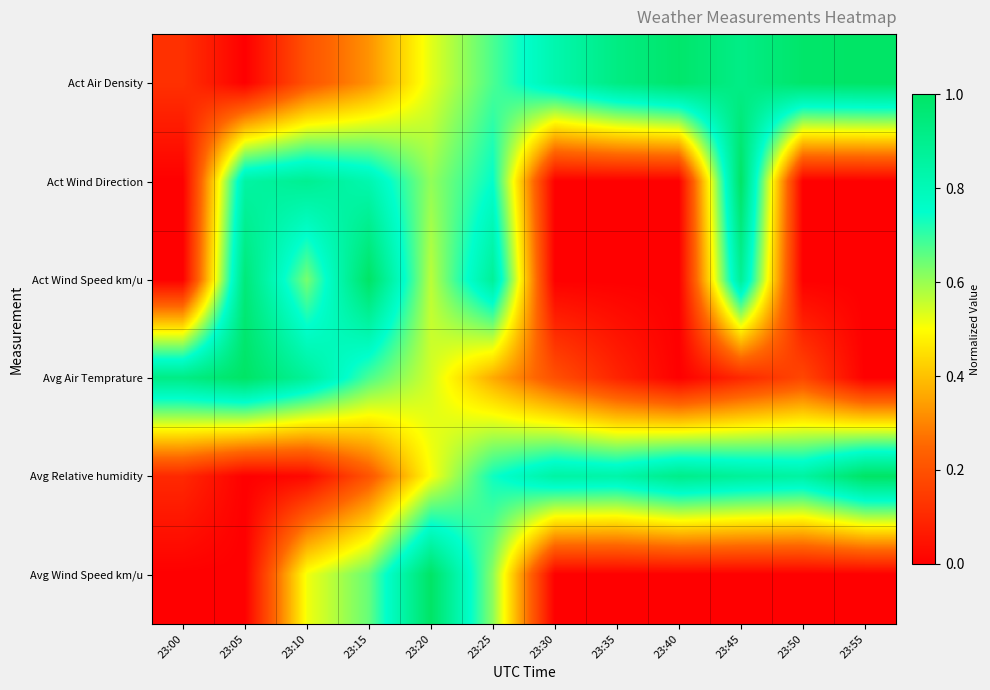

Count the number of data series in this chart.

6